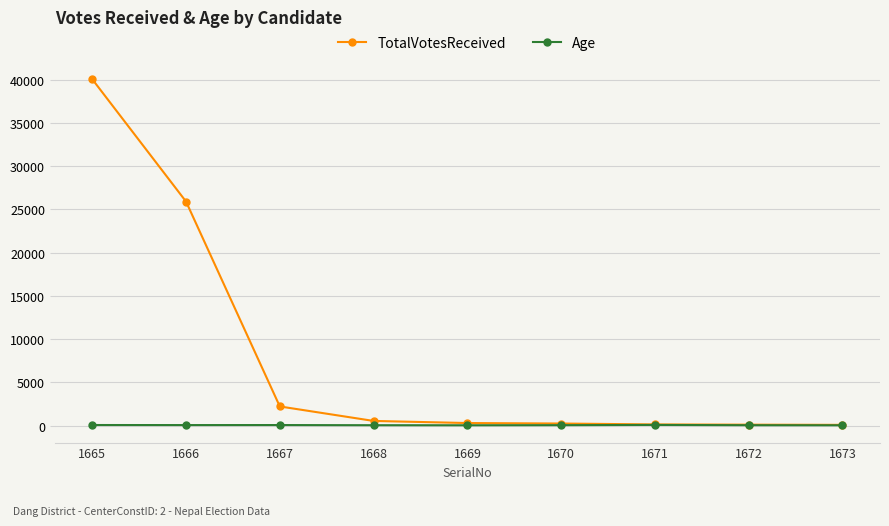

What is the value of the Age point at the 7th from the left?

68